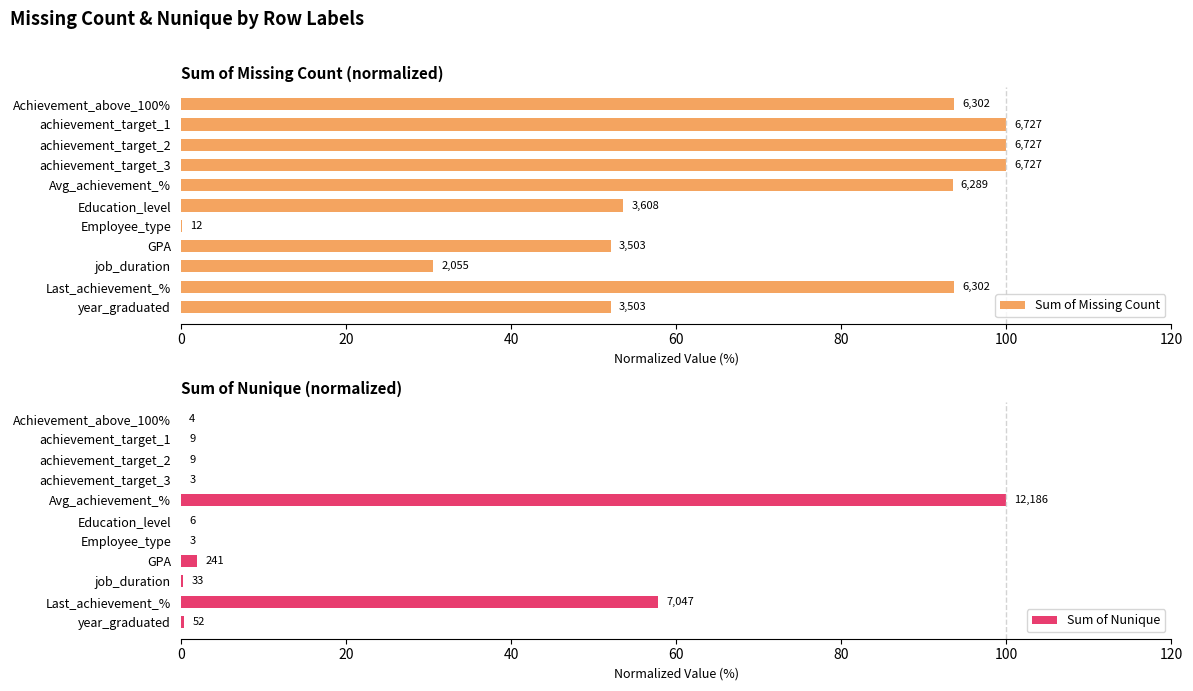

What is the greatest value displayed?

100.0